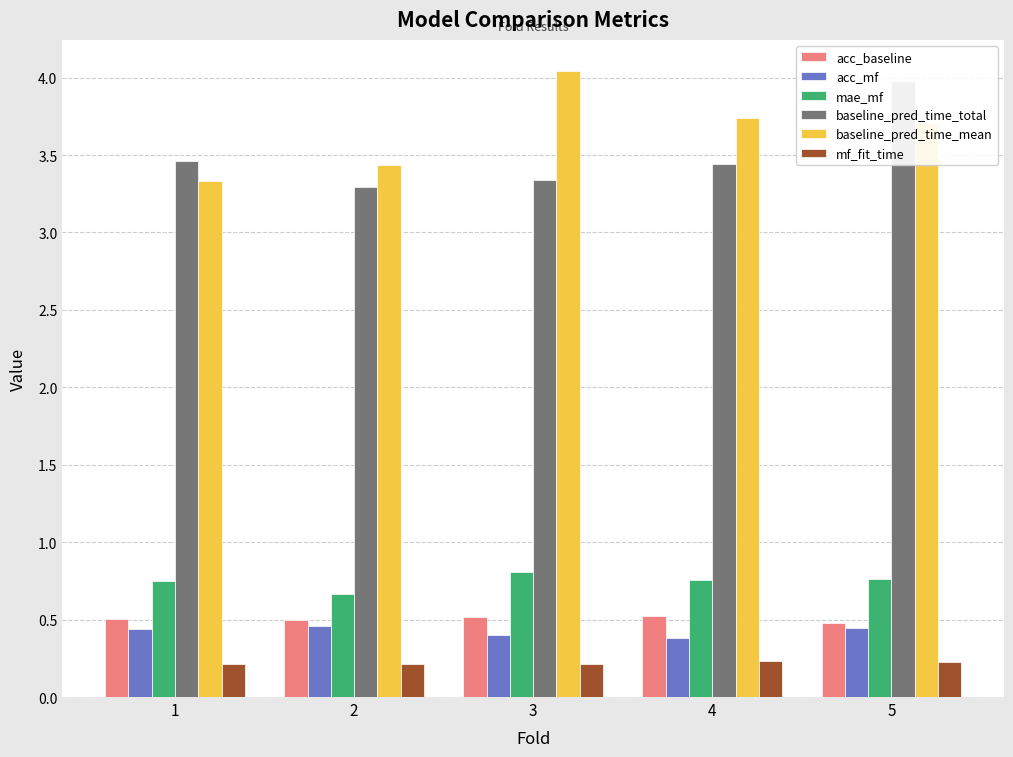

What is the value of the baseline_pred_time_total bar at the 1st from the left?

3.5